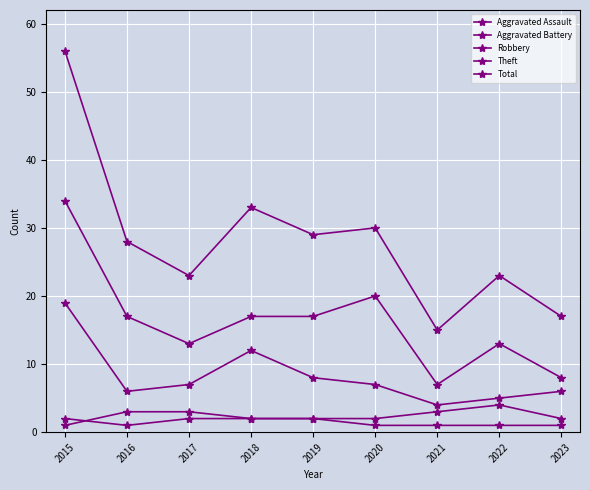

Is the value of Aggravated Battery at 2020 greater than the value of Aggravated Assault at 2017?

No